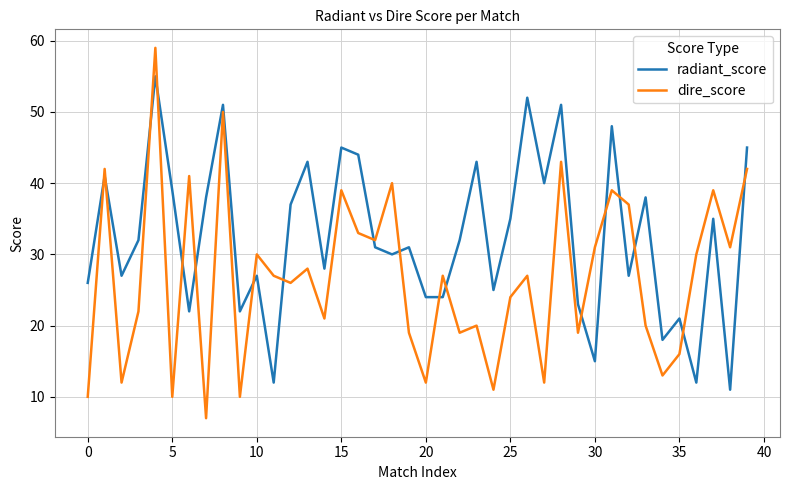

What is the difference between the maximum and minimum values in the dire_score series?

52